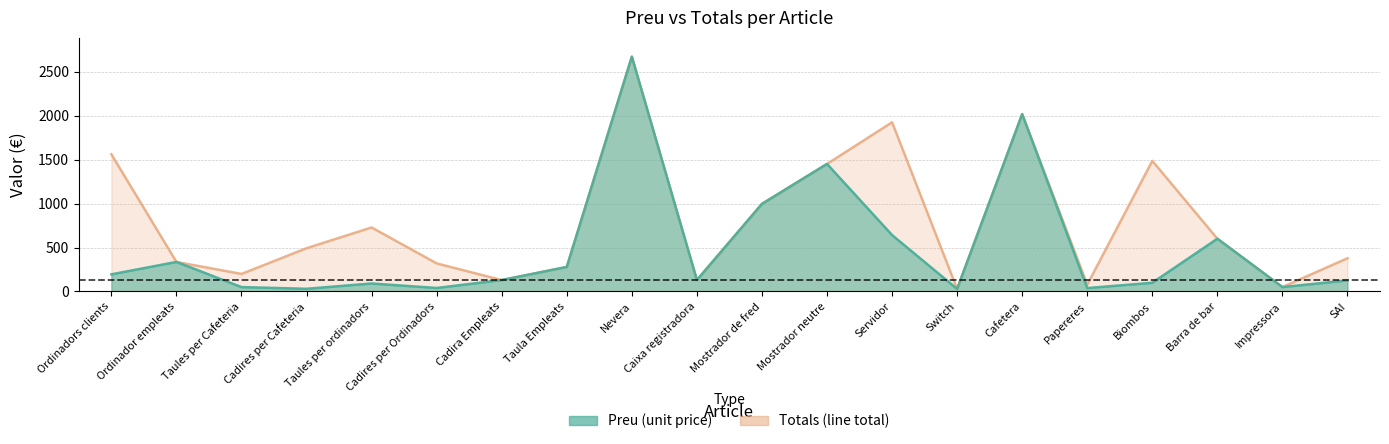

Is it true that Preu equals 49.9 at Taules per Cafeteria?

True